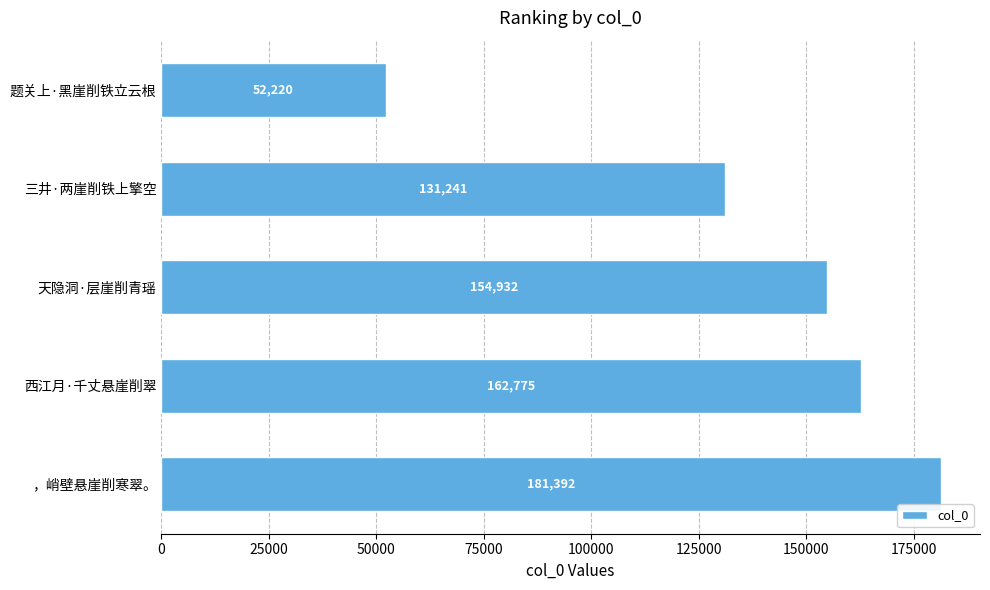

What is the change in value from 西江月·千丈悬崖削翠 to 天隐洞·层崖削青瑶?

-7843